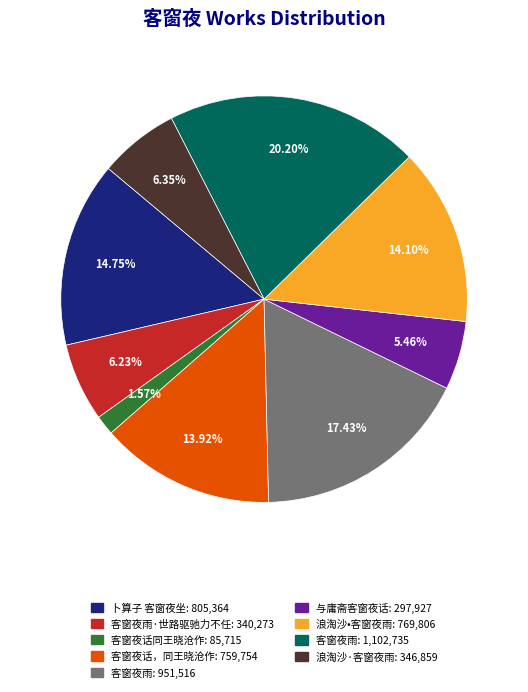

Combined, do 与庸斋客窗夜话: 297,927 and 客窗夜雨: 951,516 account for over 50%?

No